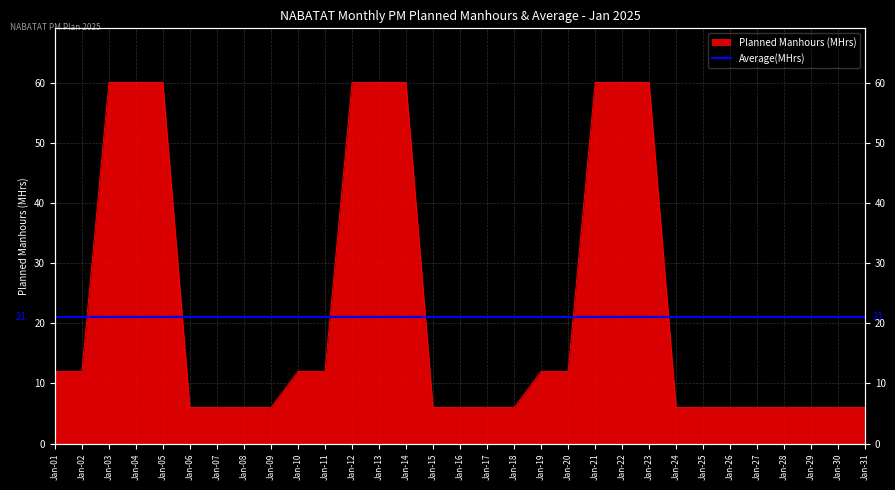

Rank the categories by value from lowest to highest.

Jan-06, Jan-07, Jan-08, Jan-09, Jan-15, Jan-16, Jan-17, Jan-18, Jan-24, Jan-25, Jan-26, Jan-27, Jan-28, Jan-29, Jan-30, Jan-31, Jan-01, Jan-02, Jan-10, Jan-11, Jan-19, Jan-20, Jan-03, Jan-04, Jan-05, Jan-12, Jan-13, Jan-14, Jan-21, Jan-22, Jan-23